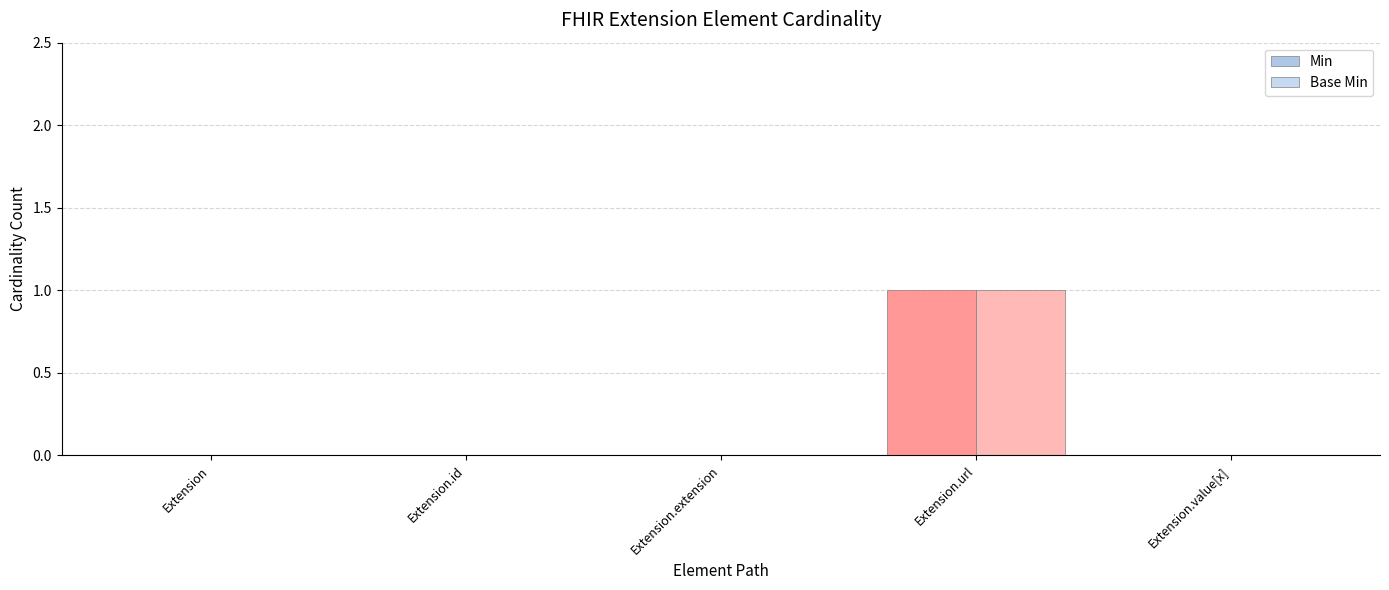

What is the difference between the maximum and second lowest values in the Base Min series?

1